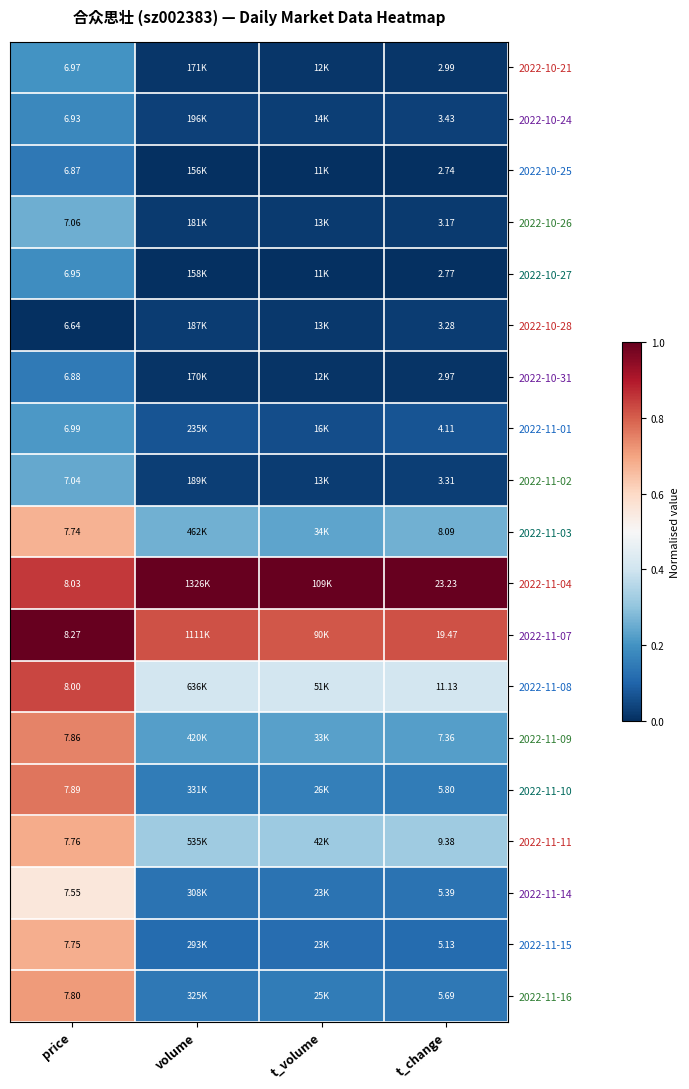

What is the total value across all series at t_volume?

3.7